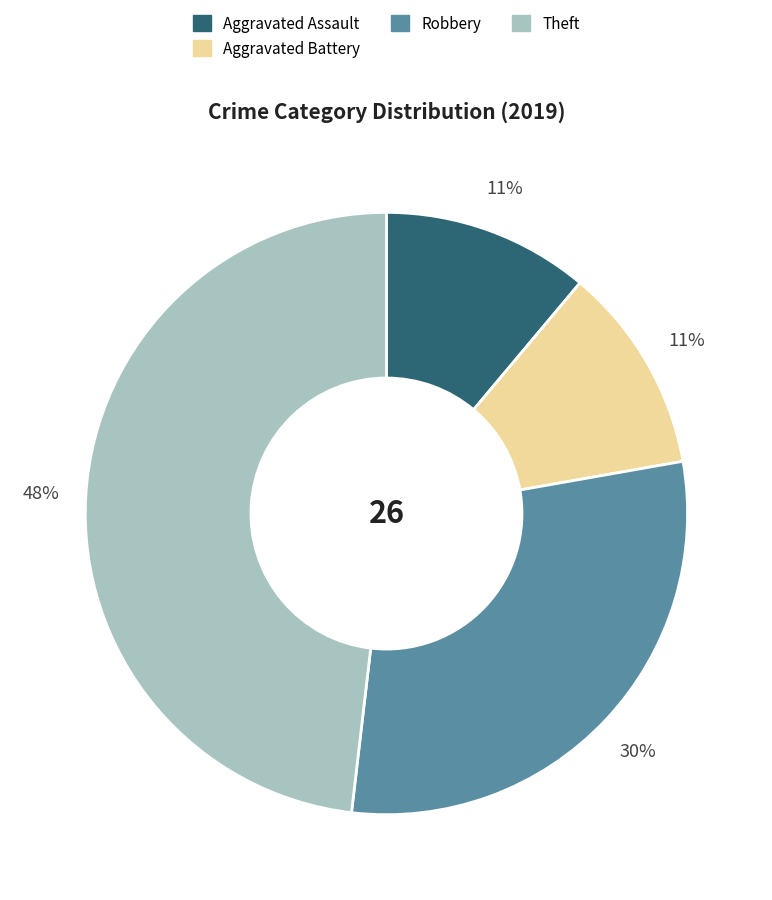

To the nearest percent, what is the average slice percentage?

25%